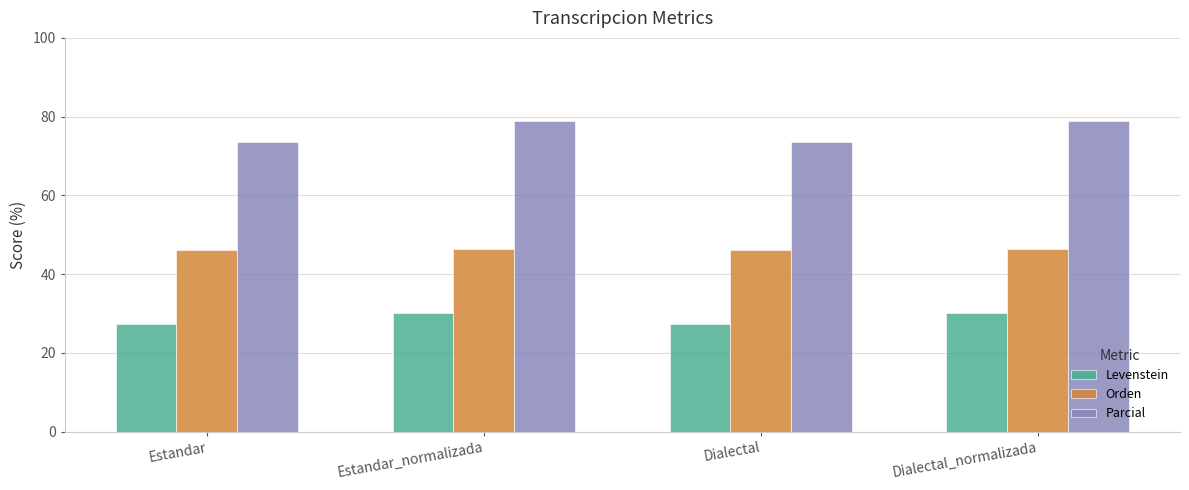

At which label does Parcial first exceed 78?

Estandar_normalizada